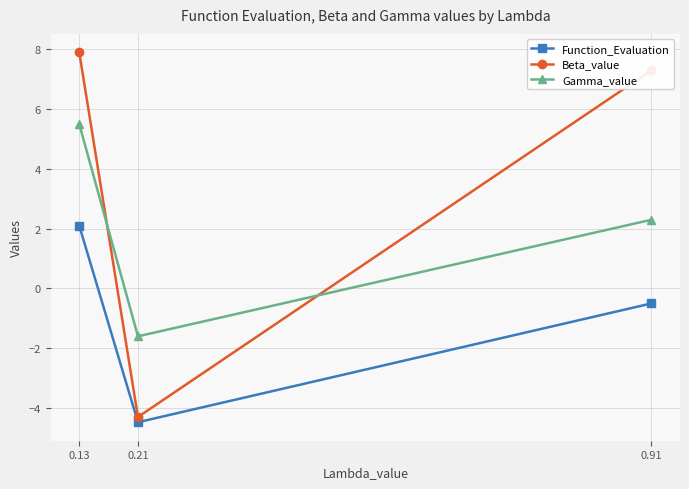

The value of Gamma_value at 0.91 is 2.3. True or false?

True